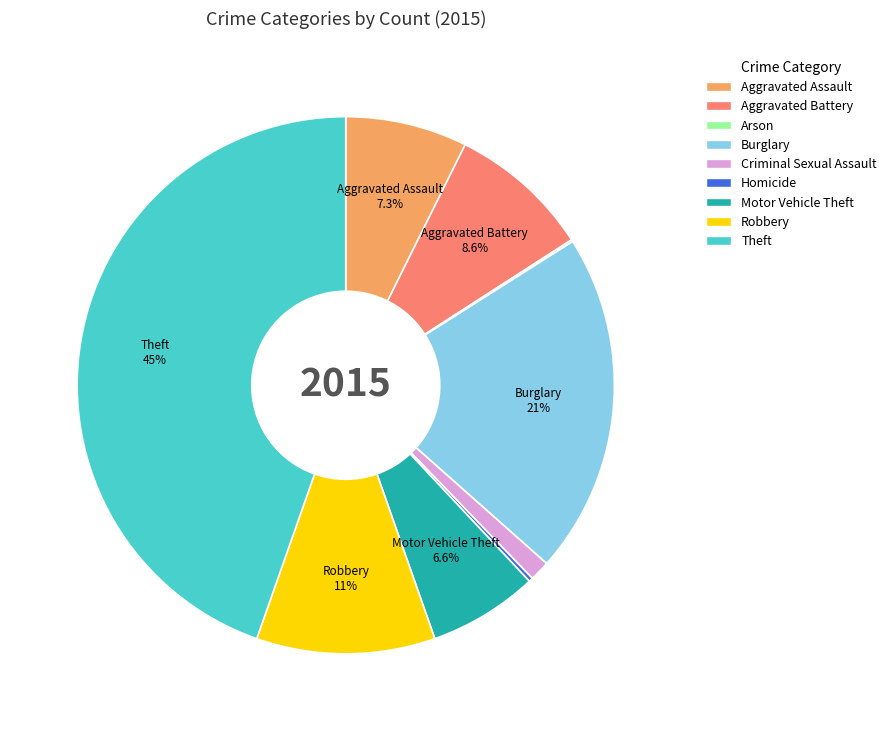

What is the largest slice in the pie chart?

Theft